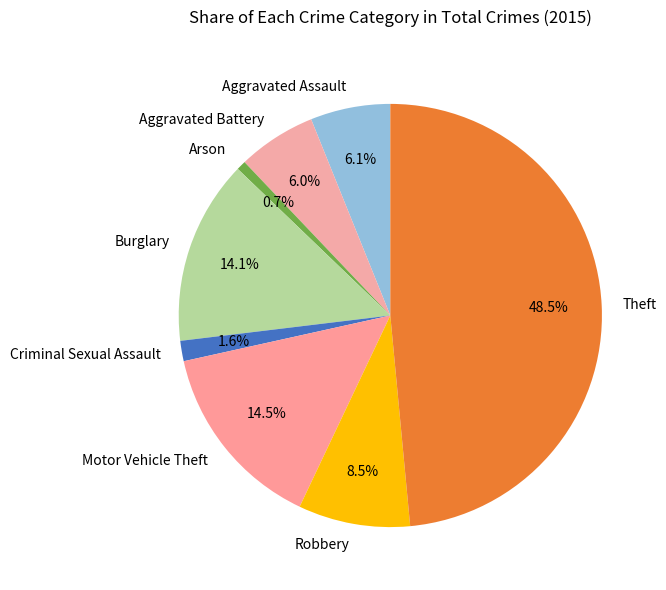

Is there any slice that represents more than half of the pie?

No